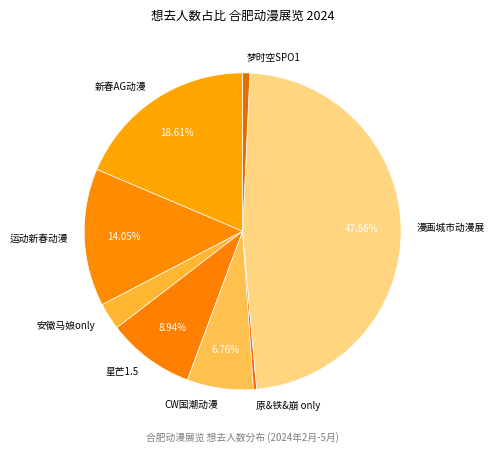

Is there a majority slice in this chart?

No